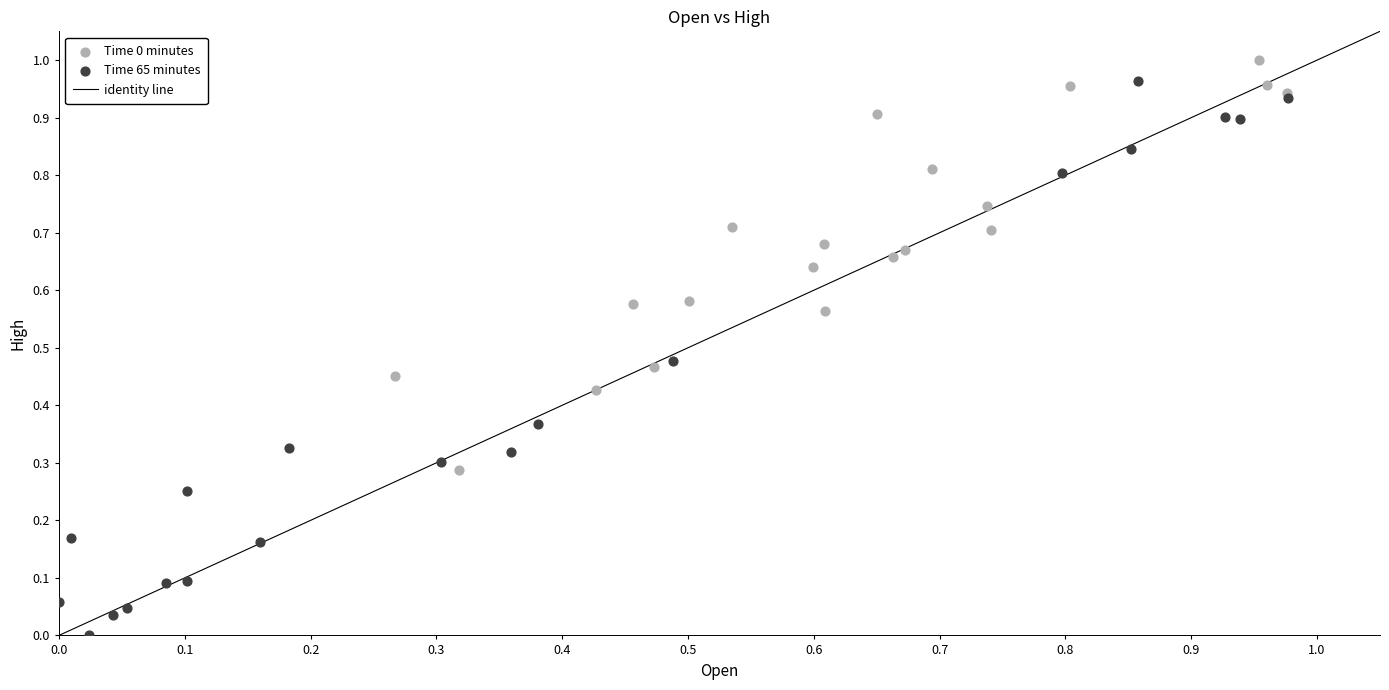

Which series has the widest spread of Y values?

Time 65 minutes